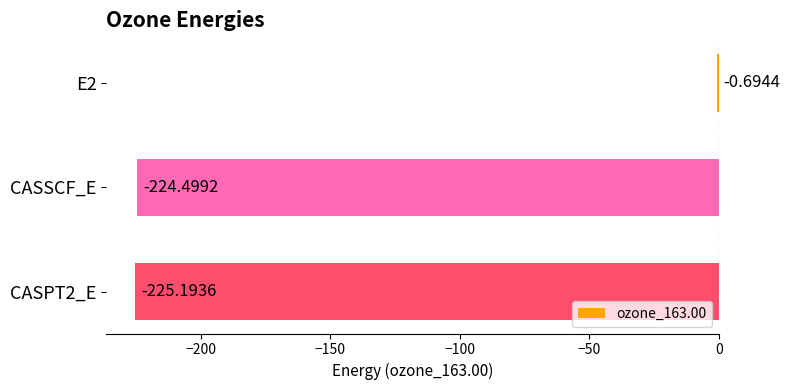

Are the bars horizontal?

Yes